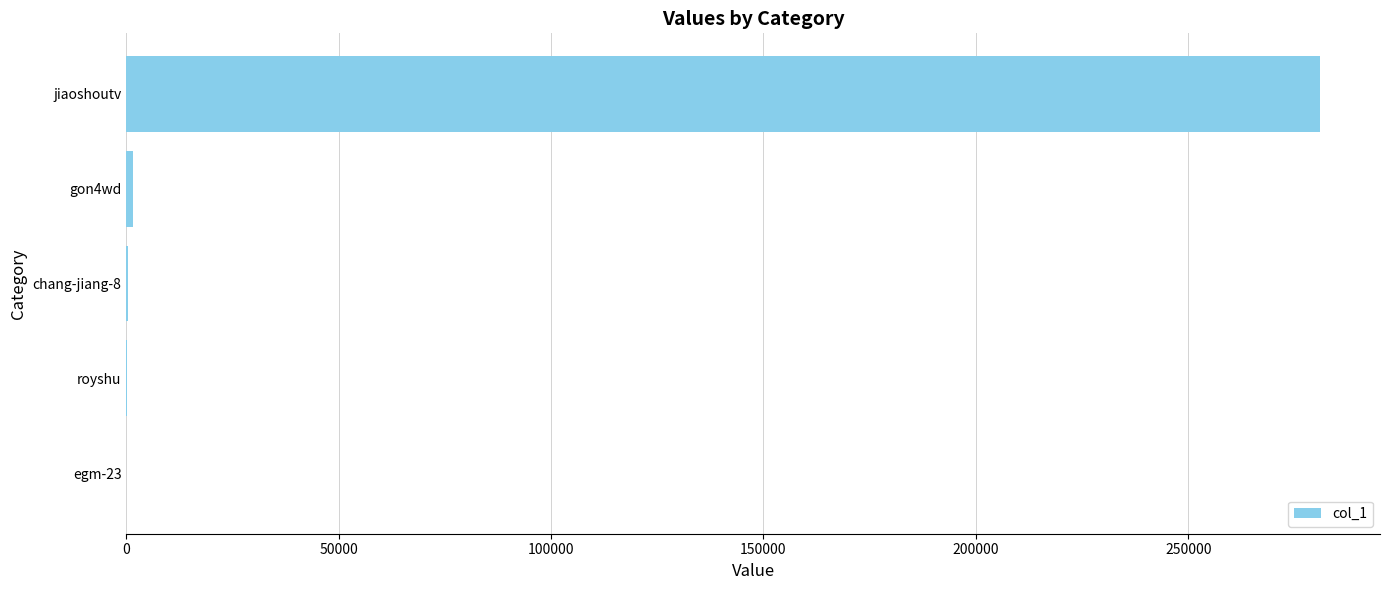

How many data points does each series have?

5